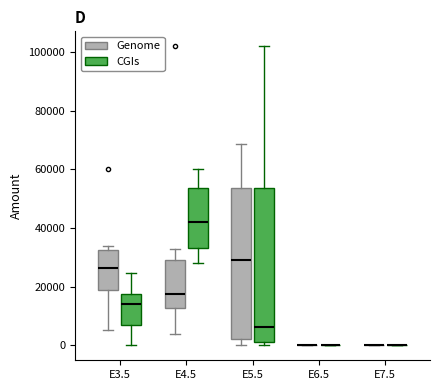

Where does the lower whisker of the box for E4.5 (Genome) end on the y-axis? The values are not printed on the chart, so give them approximately, as read against the axis.

4000